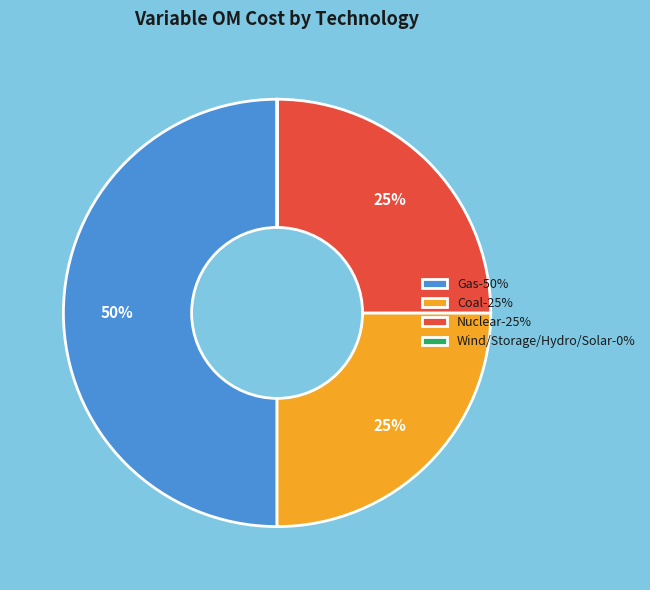

What is the ratio of the value at Gas-50% to the value at Nuclear-25%?

2.0